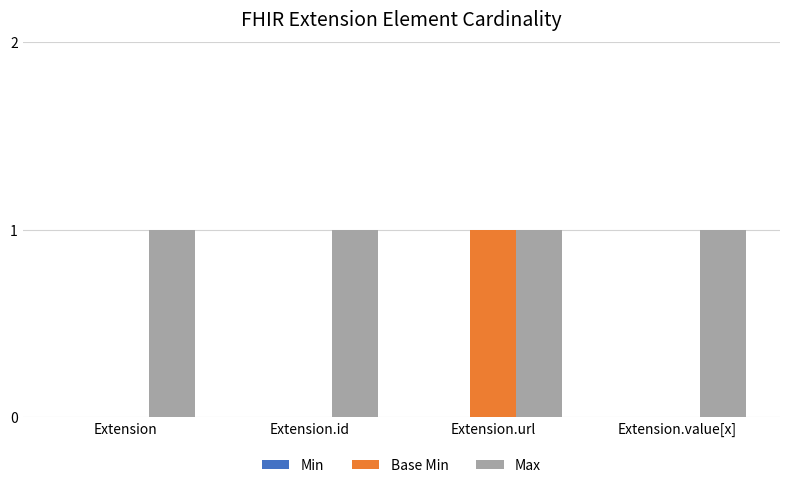

What is the sum of all Max values?

4